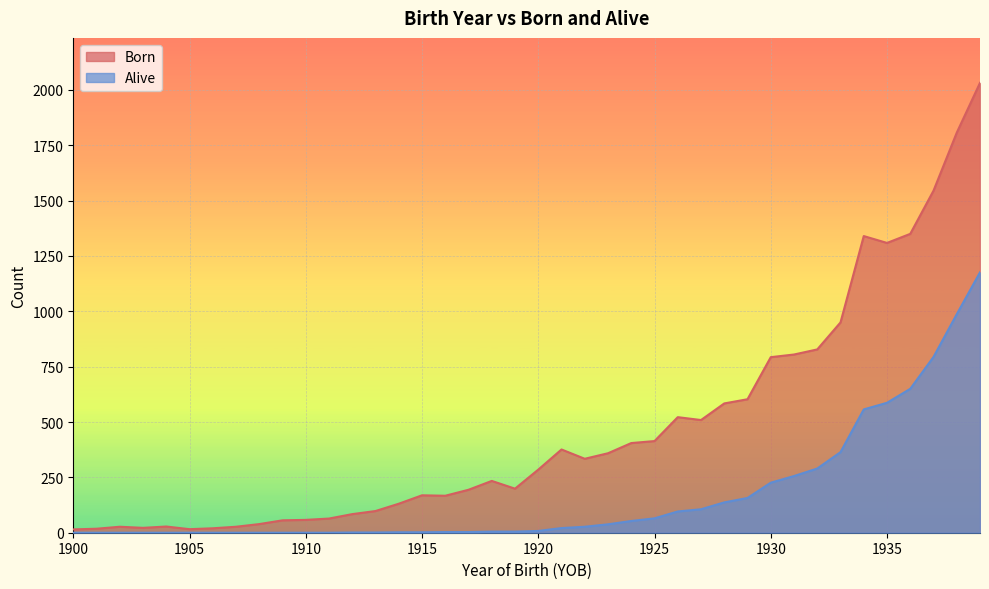

How many lines are shown in the chart?

2